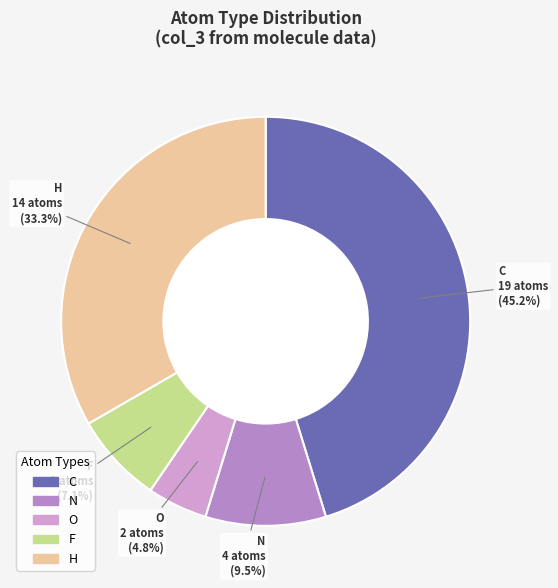

Is H the majority of the pie?

No